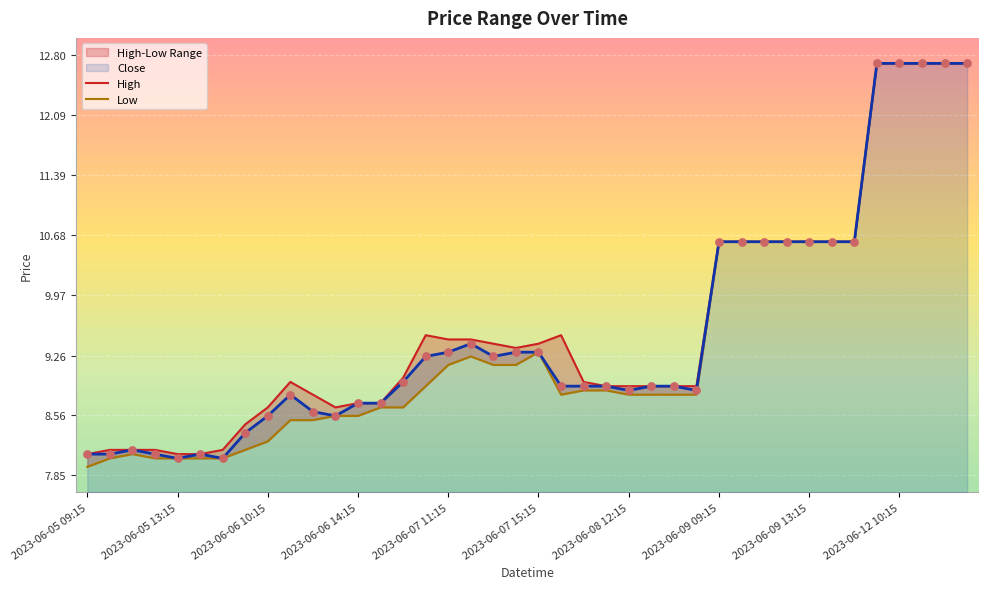

Which series reaches the maximum Y coordinate?

High